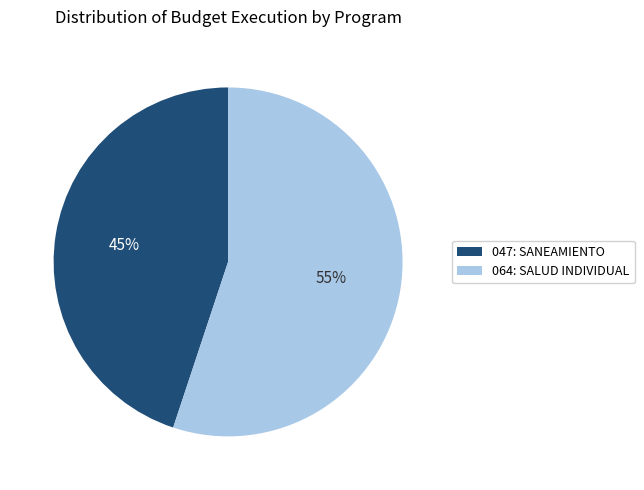

Rank the categories by value from lowest to highest.

047: SANEAMIENTO, 064: SALUD INDIVIDUAL